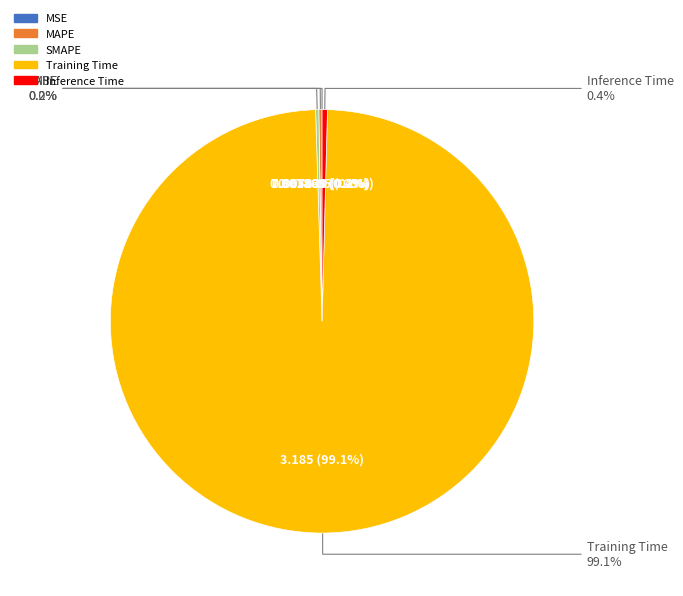

How many slices are in this pie chart?

5